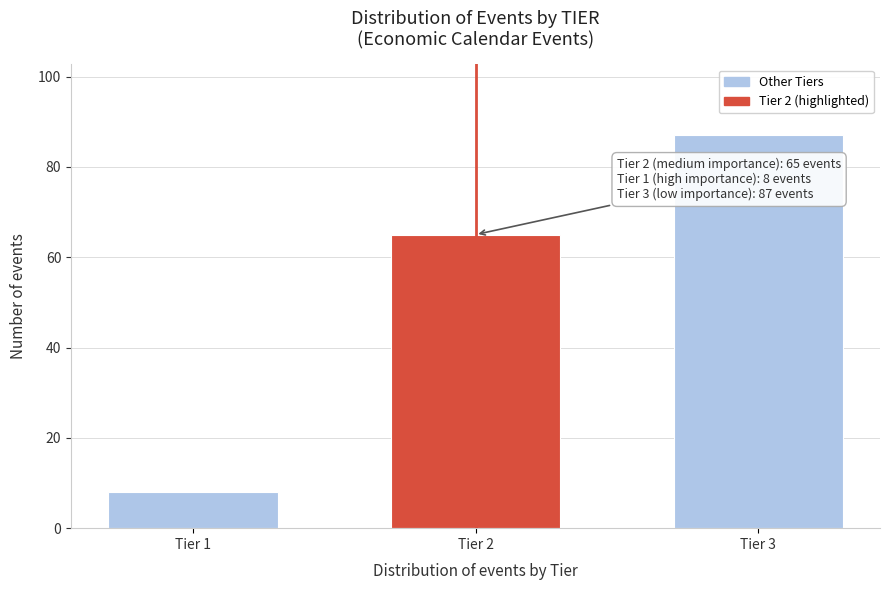

Reading left to right, transcribe all the data shown in this chart.

Tier 1=8	Tier 2=65	Tier 3=87